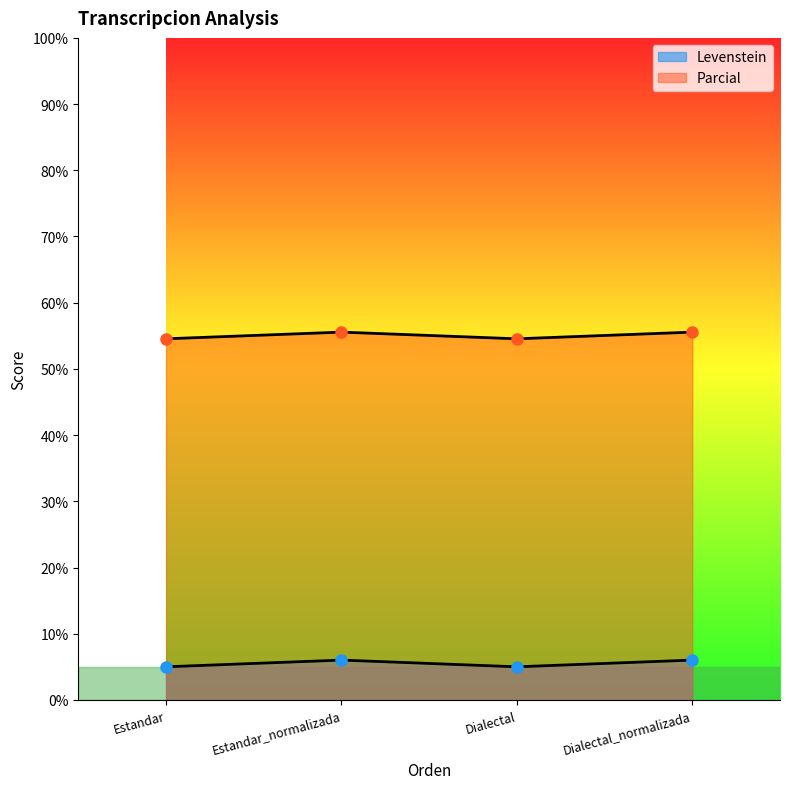

How many series are shown in this chart?

2